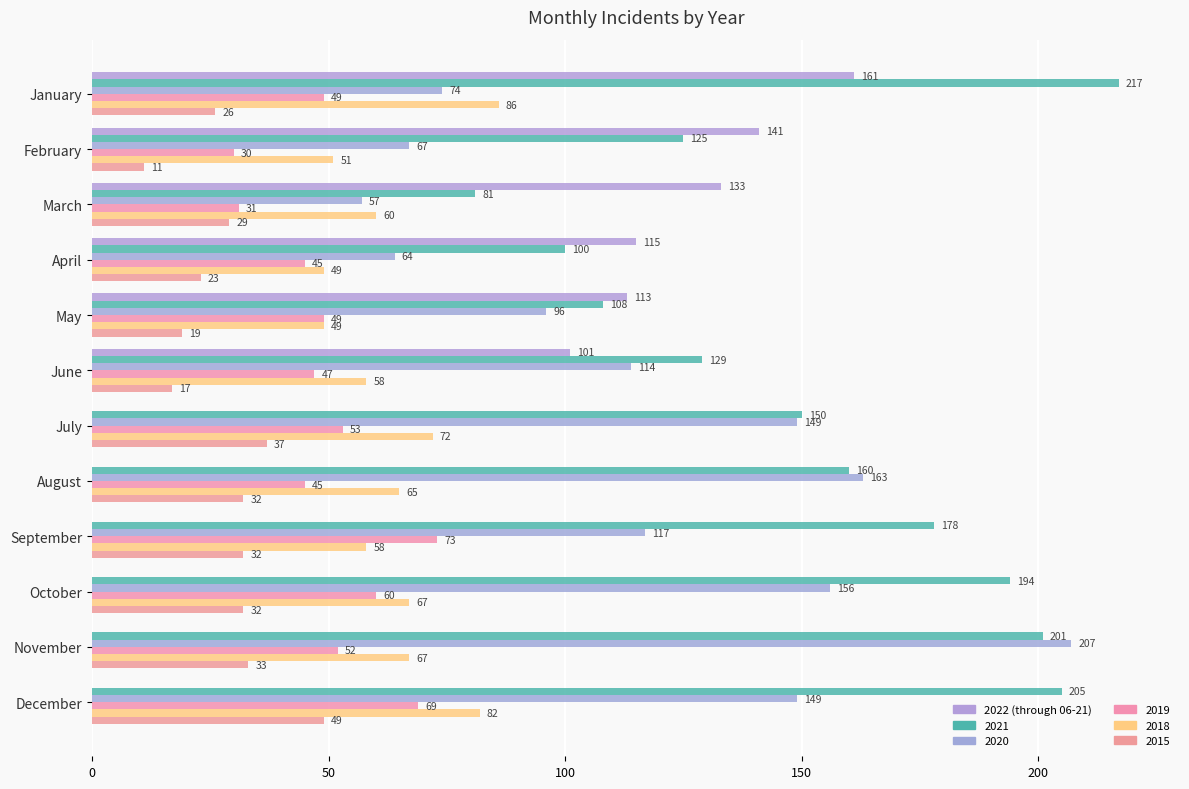

How many categories are shown in the chart?

12